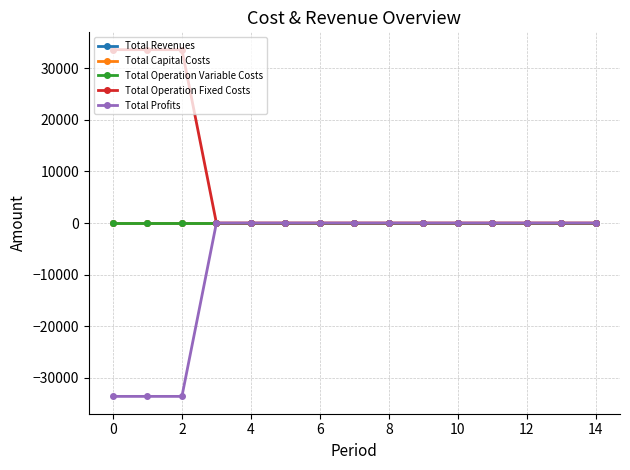

Is this an area chart (filled region under the line)?

No